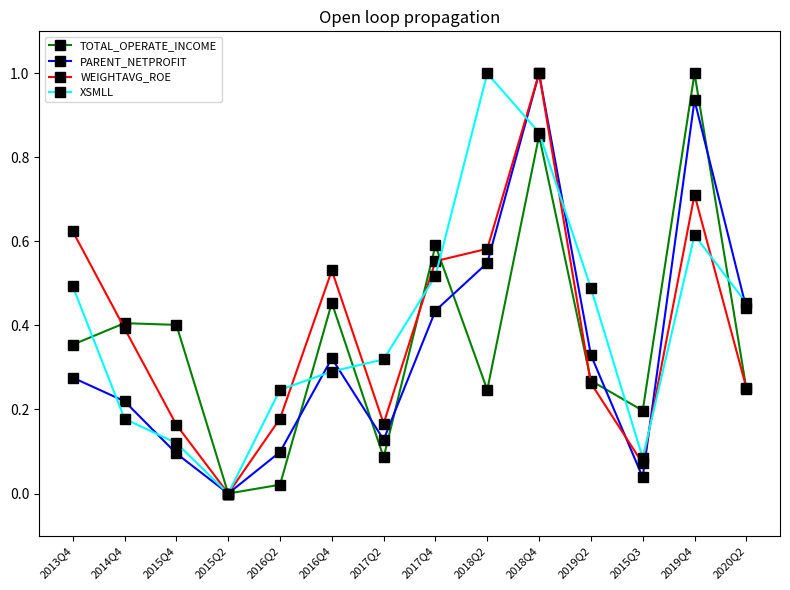

Which category has the lowest value in the WEIGHTAVG_ROE series?

2015Q2